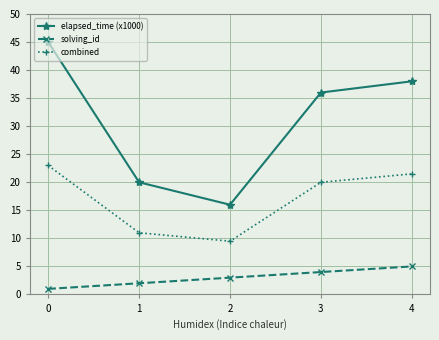

How many values in the combined series are below 20?

2